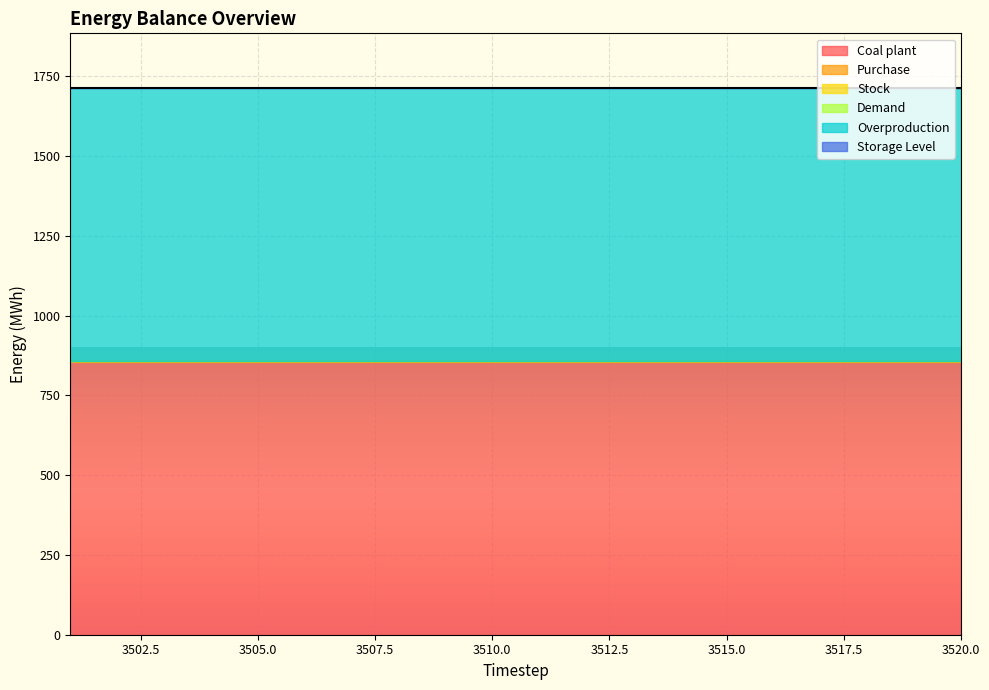

At how many categories does at least one series exceed 17?

20